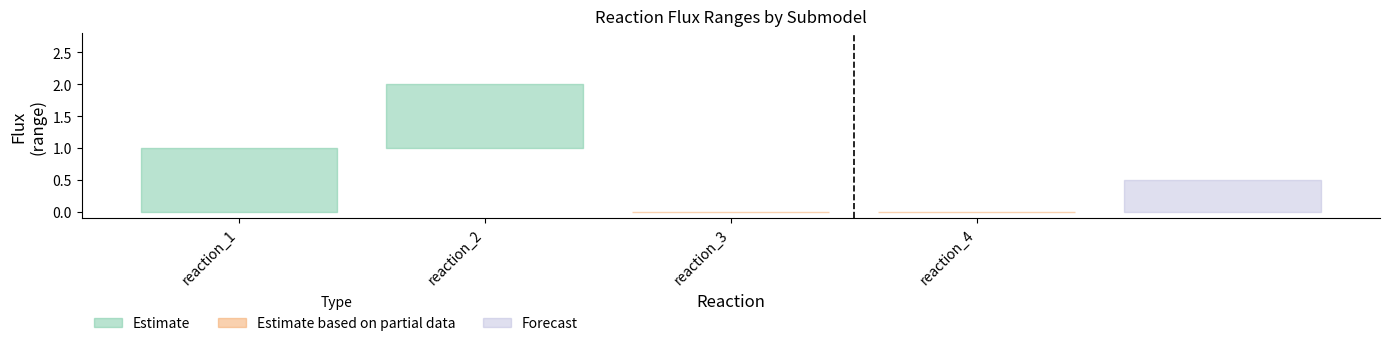

At how many categories does at least one series exceed 0?

2